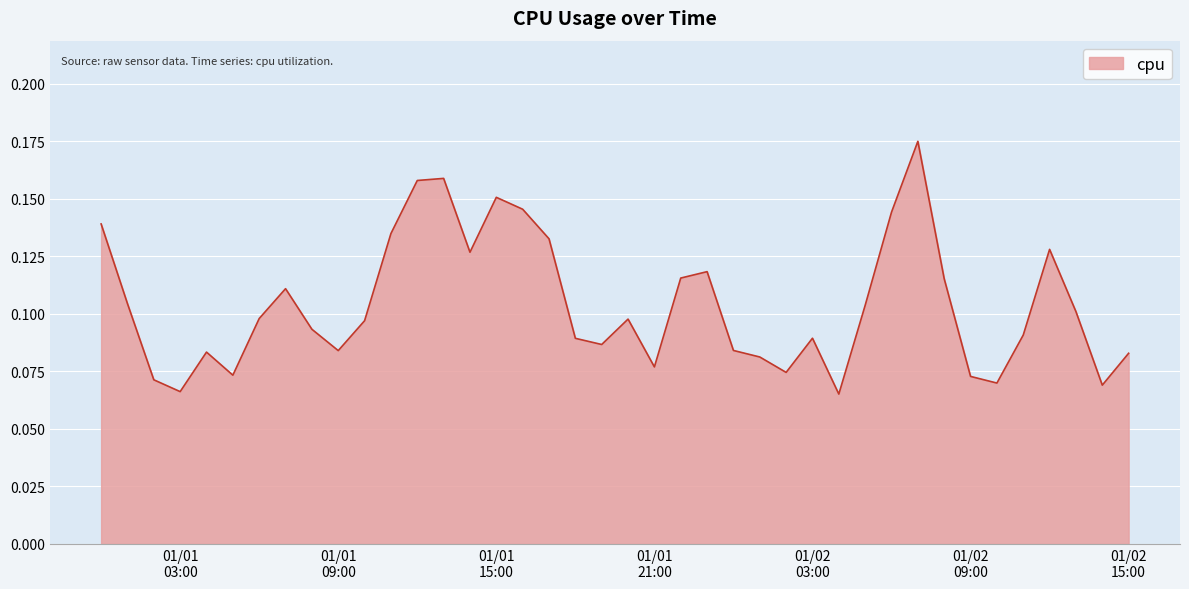

Does the chart have visible grid lines?

Yes